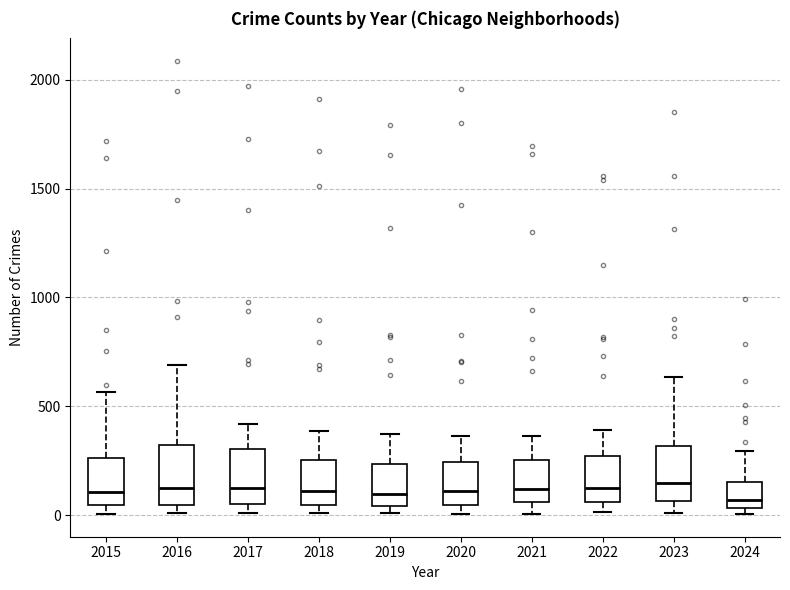

Where does the median line of the box at x = 2019 sit on the y-axis? The values are not printed on the chart, so give them approximately, as read against the axis.

100